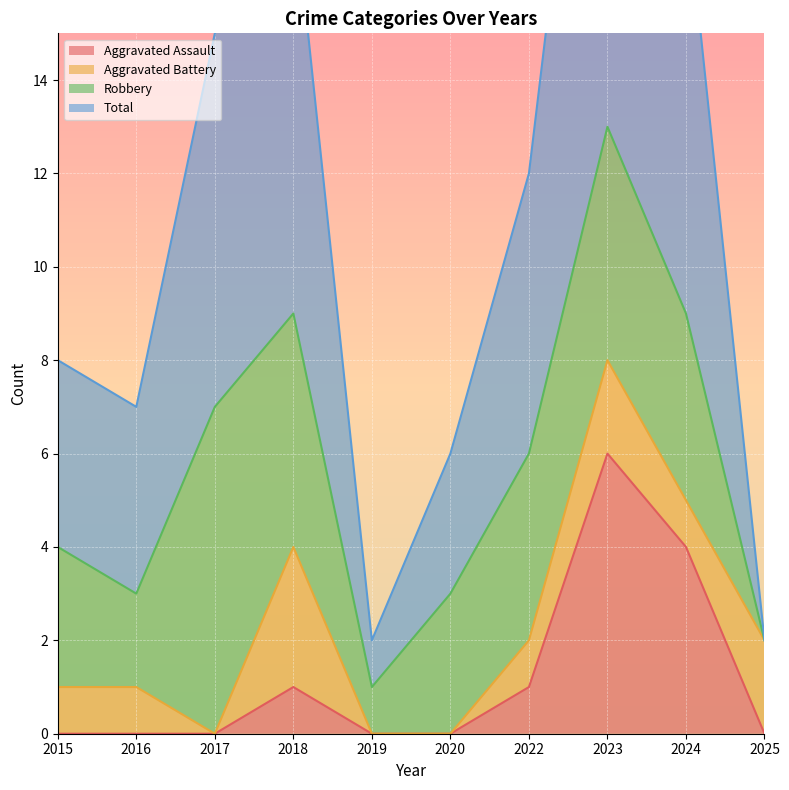

What is the highest value of the Aggravated Assault series?

6